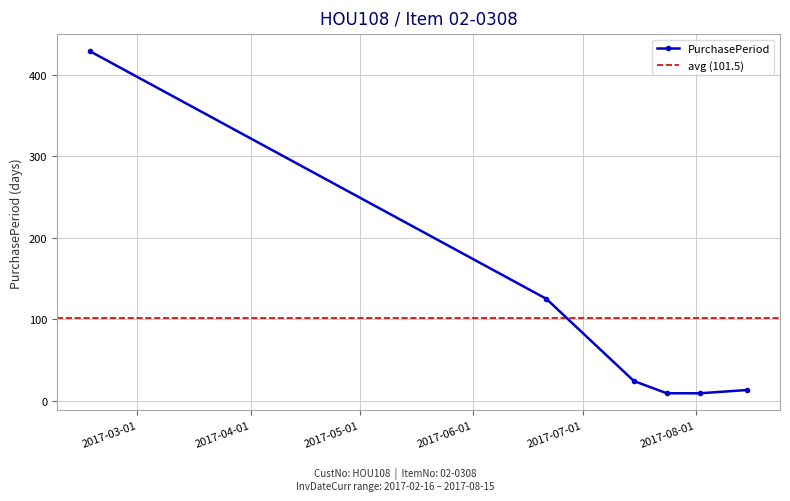

The value at 2017-06-21 is 53. True or false?

False